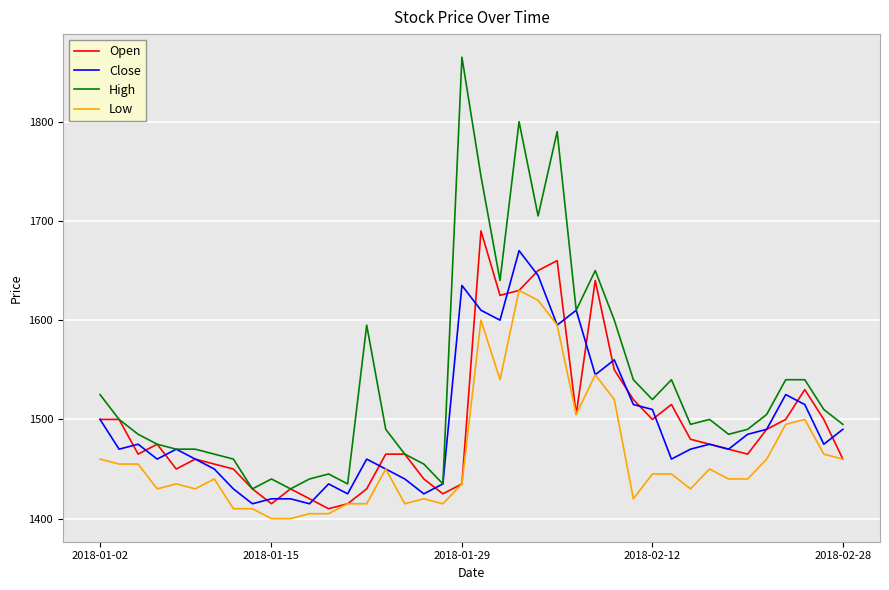

What is the greatest value displayed?

1865